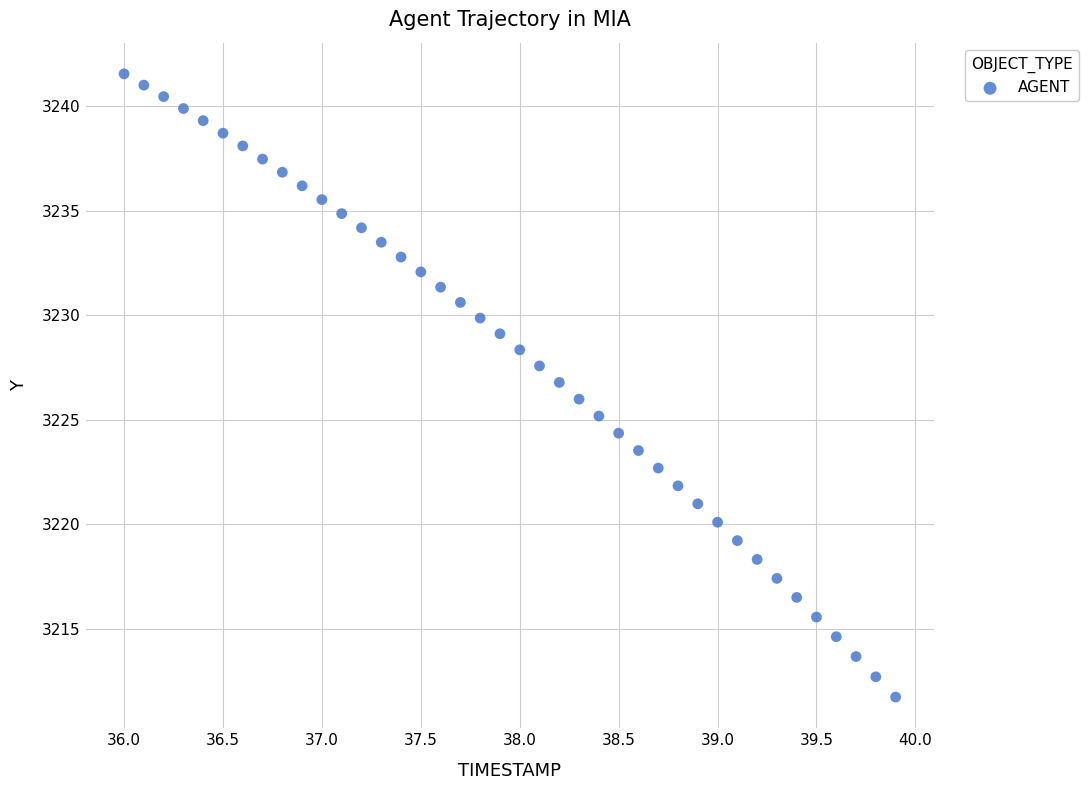

What is the range of Y values (max minus min)?

29.8